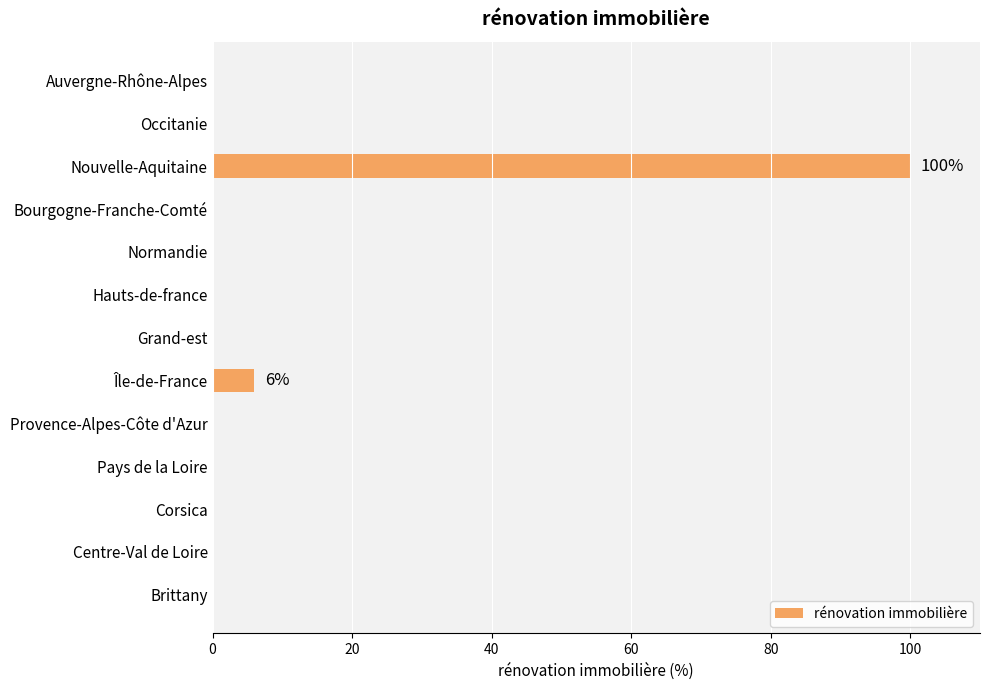

What is the average value?

8